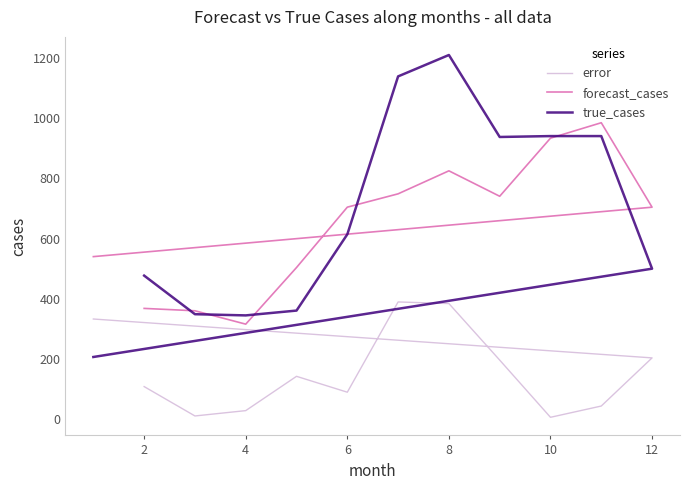

How many lines are shown in the chart?

3